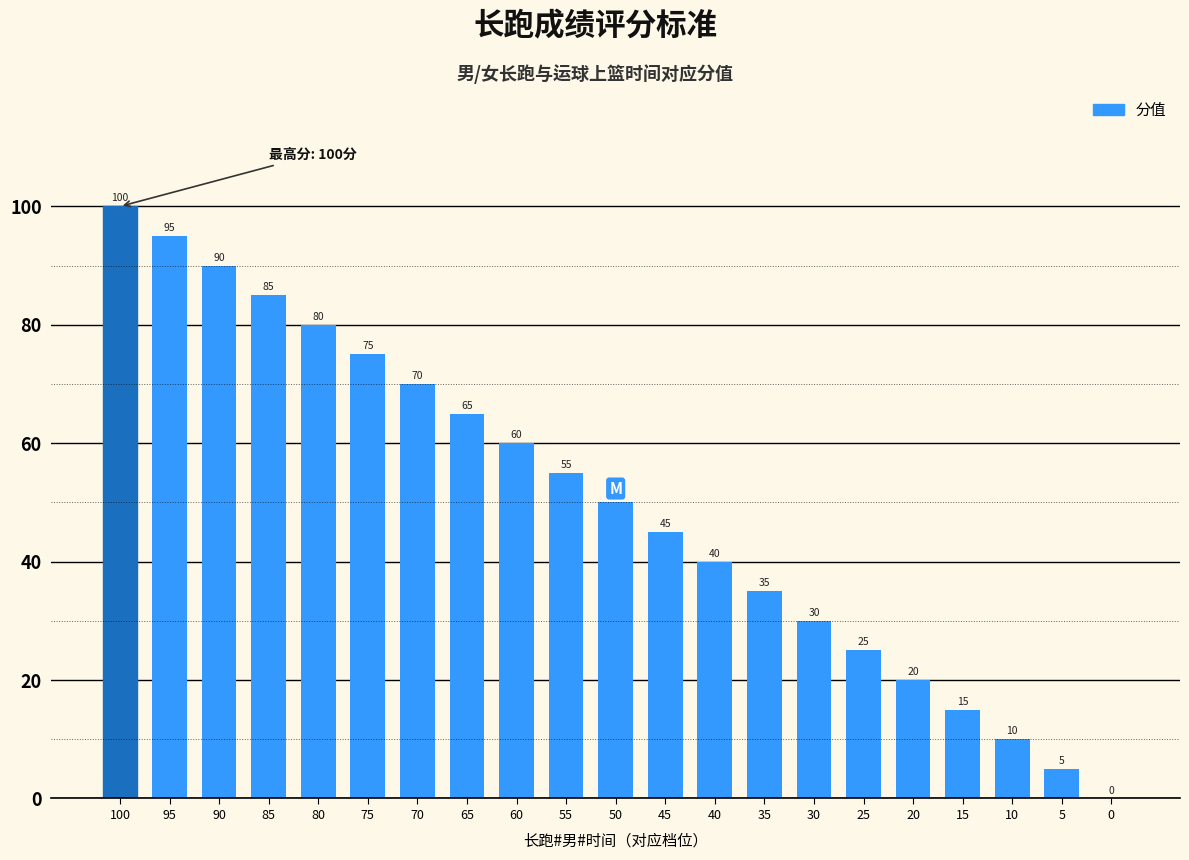

Which has a higher value, 25 or 10?

25